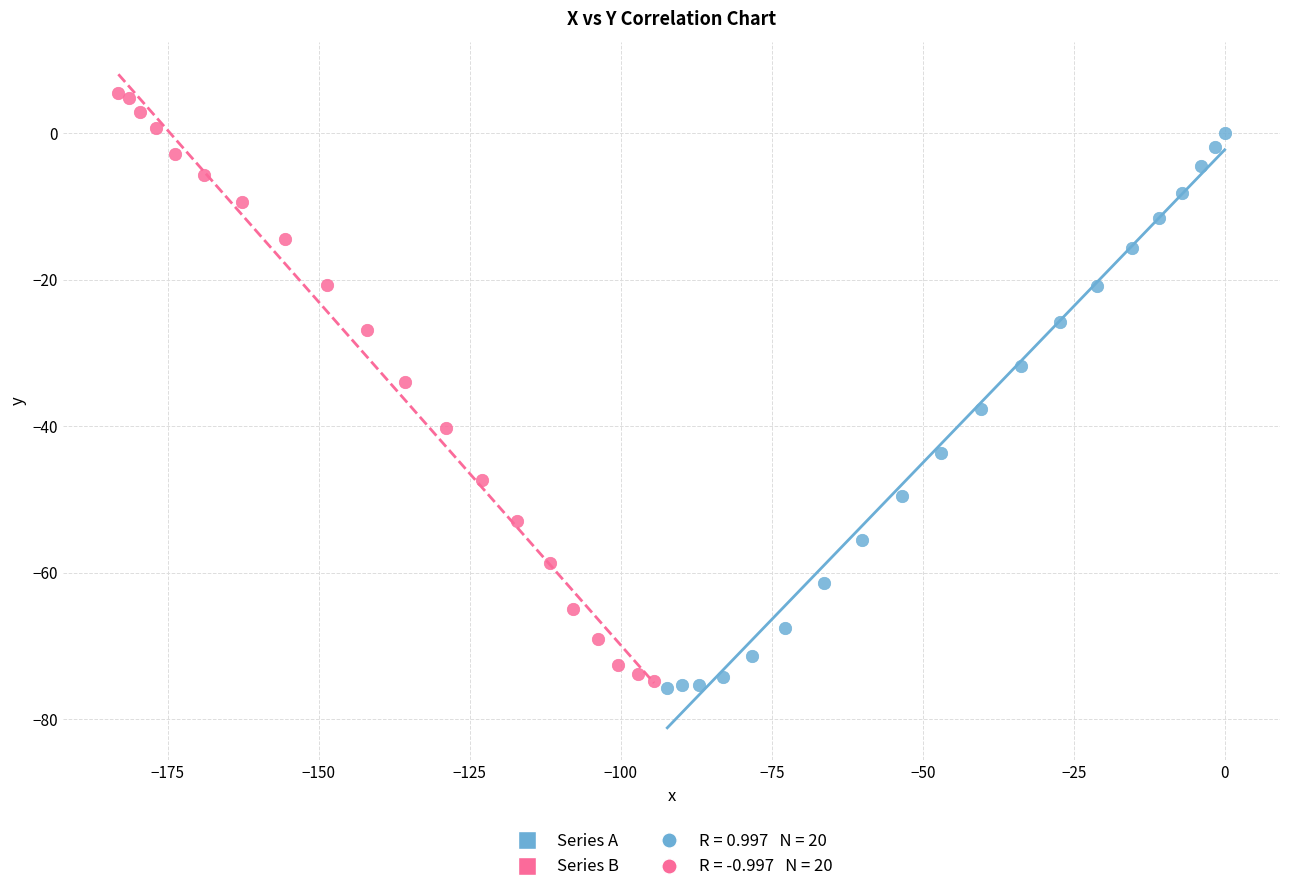

Which series contains the highest Y value?

Series B